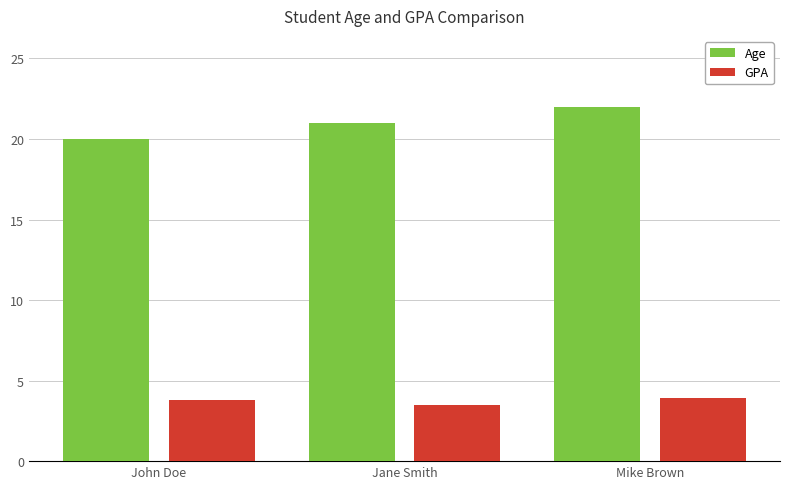

The value of Age at John Doe is 12.4. True or false?

False